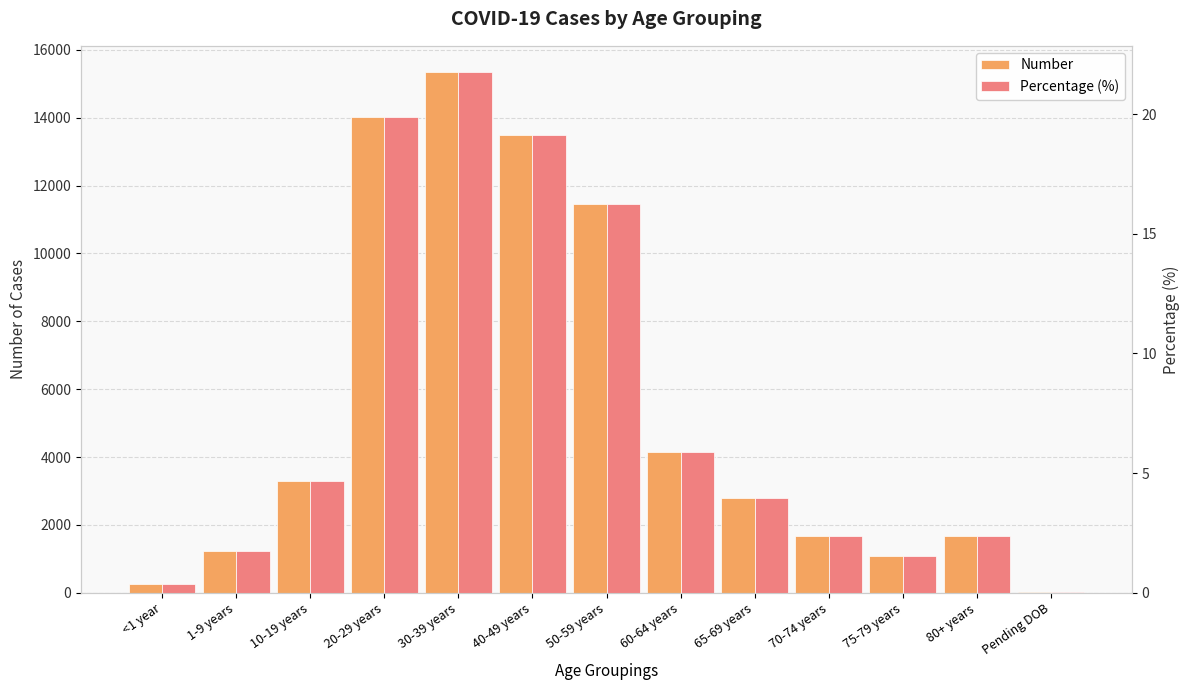

Reading left to right, transcribe all the data shown in this chart.

Number: <1 year=255.0	1-9 years=1234.0	10-19 years=3294.0	20-29 years=14024.0	30-39 years=15348.0	40-49 years=13492.0	50-59 years=11467.0	60-64 years=4163.0	65-69 years=2805.0	70-74 years=1669.0	75-79 years=1082.0	80+ years=1679.0	Pending DOB=14.0
Percentage (%): <1 year=0.4	1-9 years=1.7	10-19 years=4.7	20-29 years=19.9	30-39 years=21.8	40-49 years=19.1	50-59 years=16.3	60-64 years=5.9	65-69 years=4.0	70-74 years=2.4	75-79 years=1.5	80+ years=2.4	Pending DOB=0.0